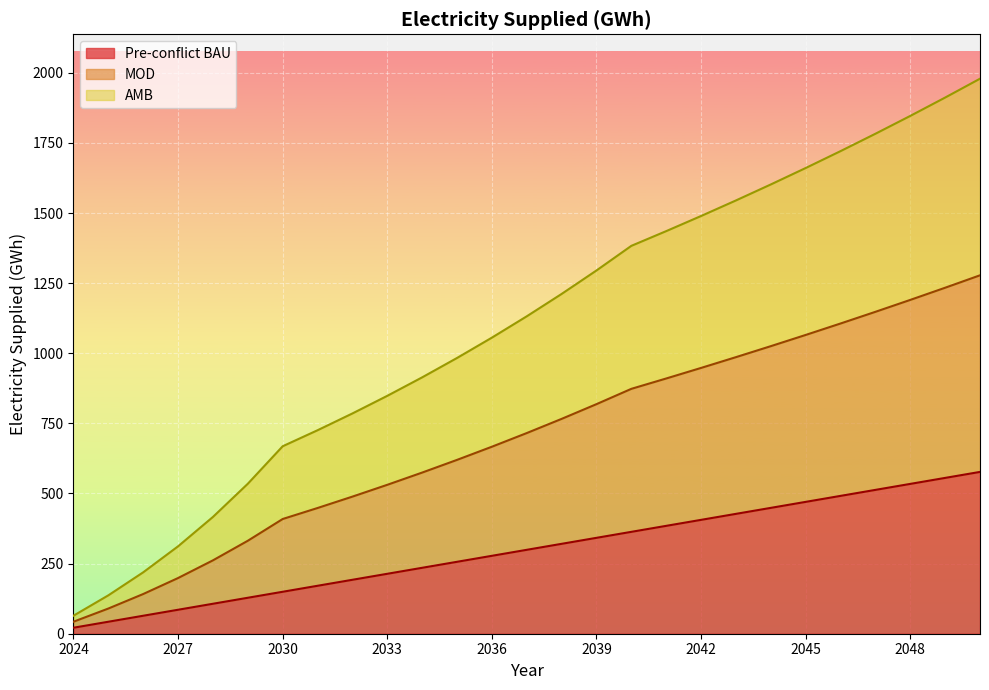

The value of MOD at 2043 is 986.1. True or false?

True